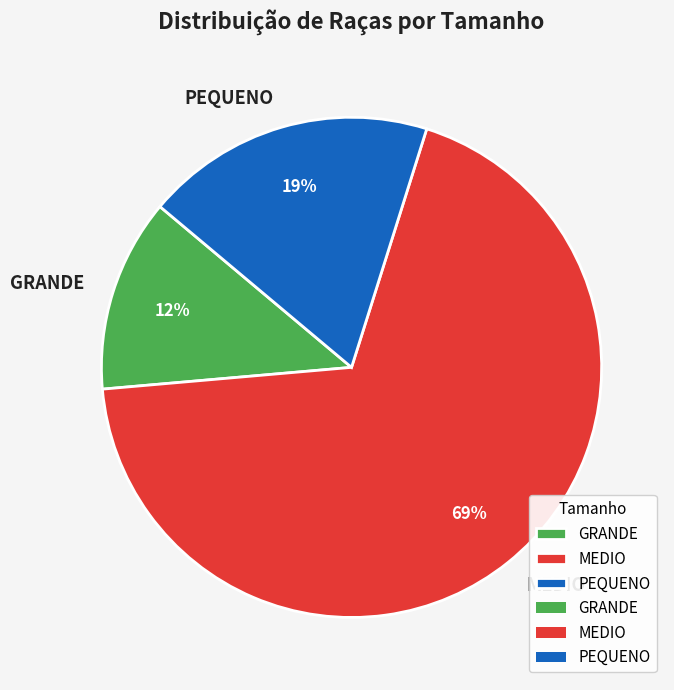

Between MEDIO and PEQUENO, which is larger?

MEDIO